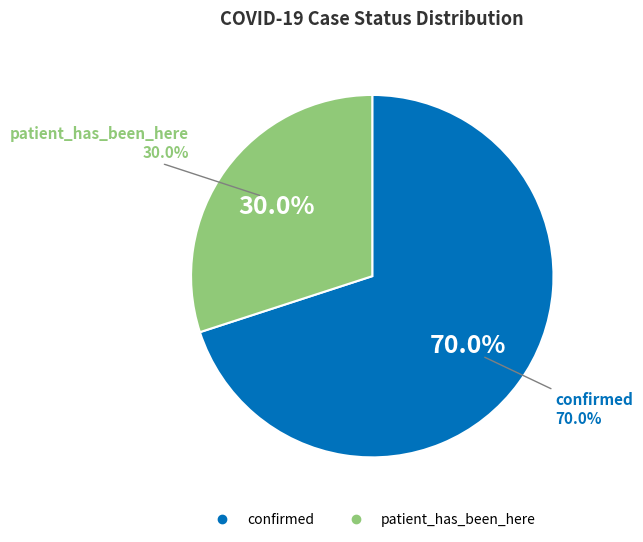

Combined, do patient_has_been_here and confirmed account for over 50%?

Yes